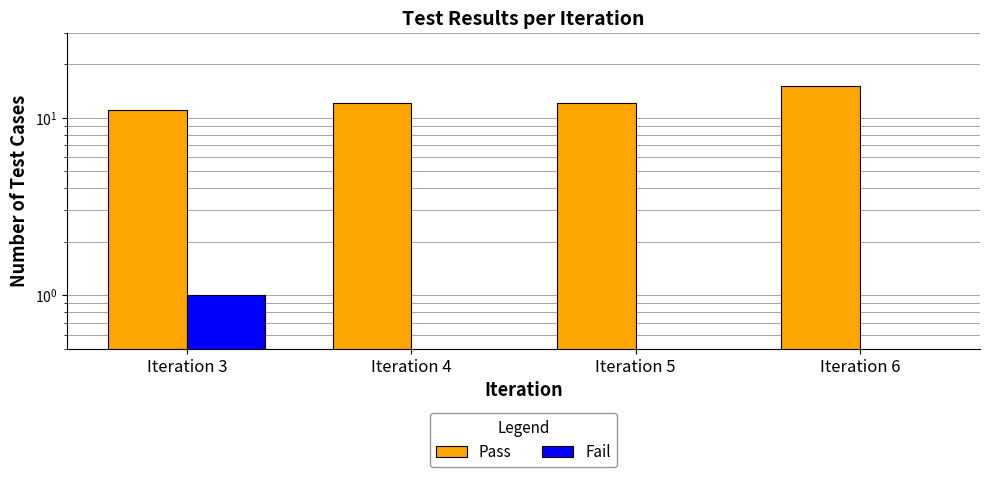

Is it true that Fail equals 1 at Iteration 3?

False